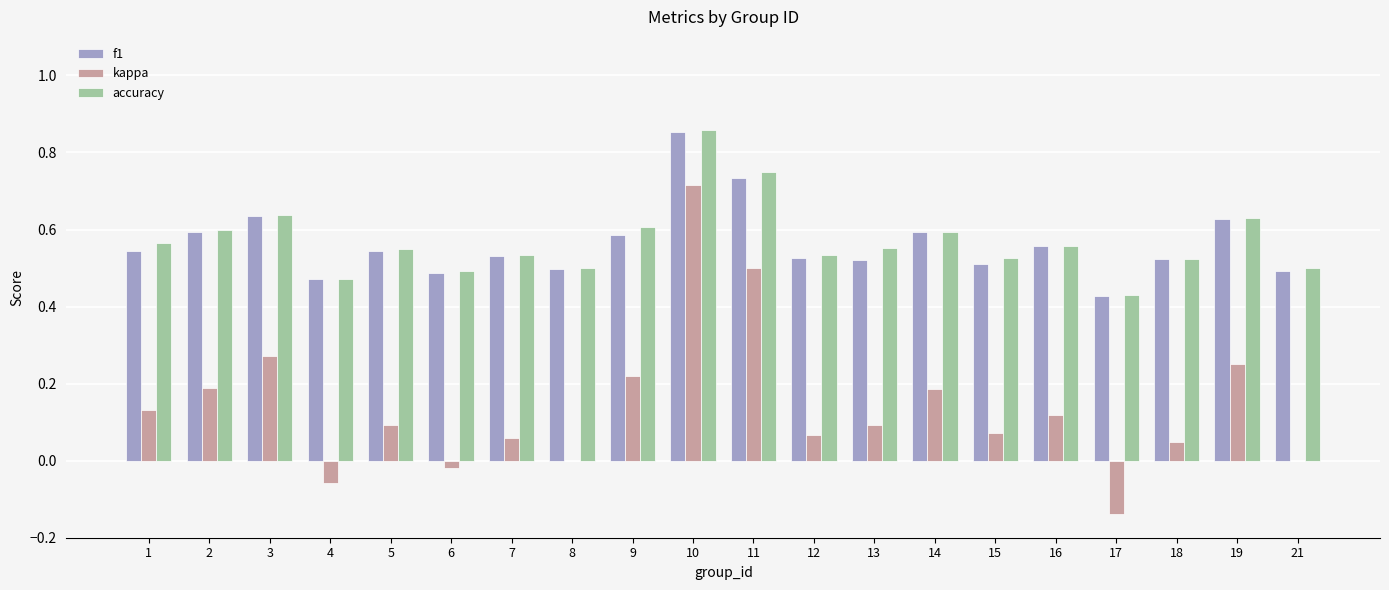

True or false: accuracy has a value of 0.5 at 15.

True